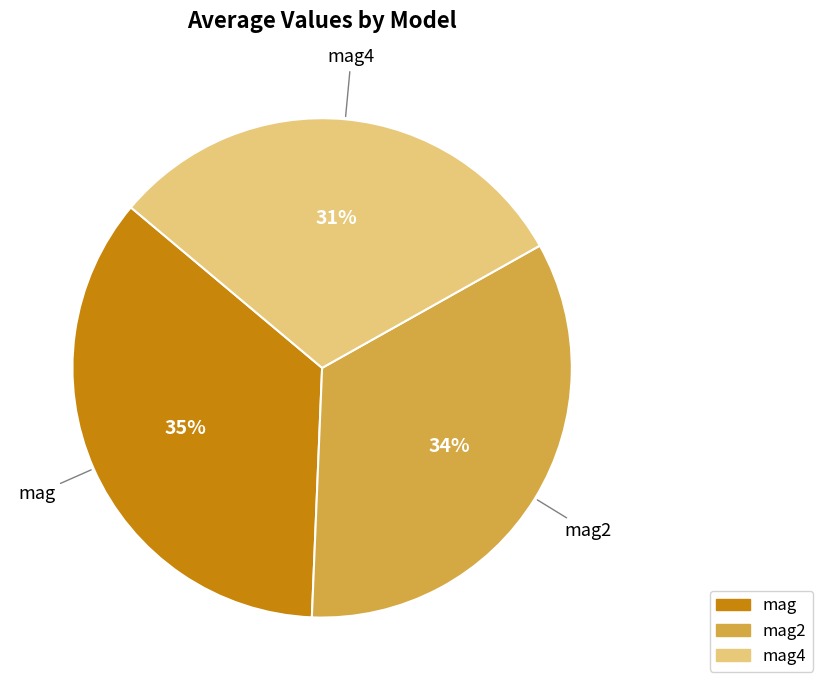

Does any single category account for the majority?

No